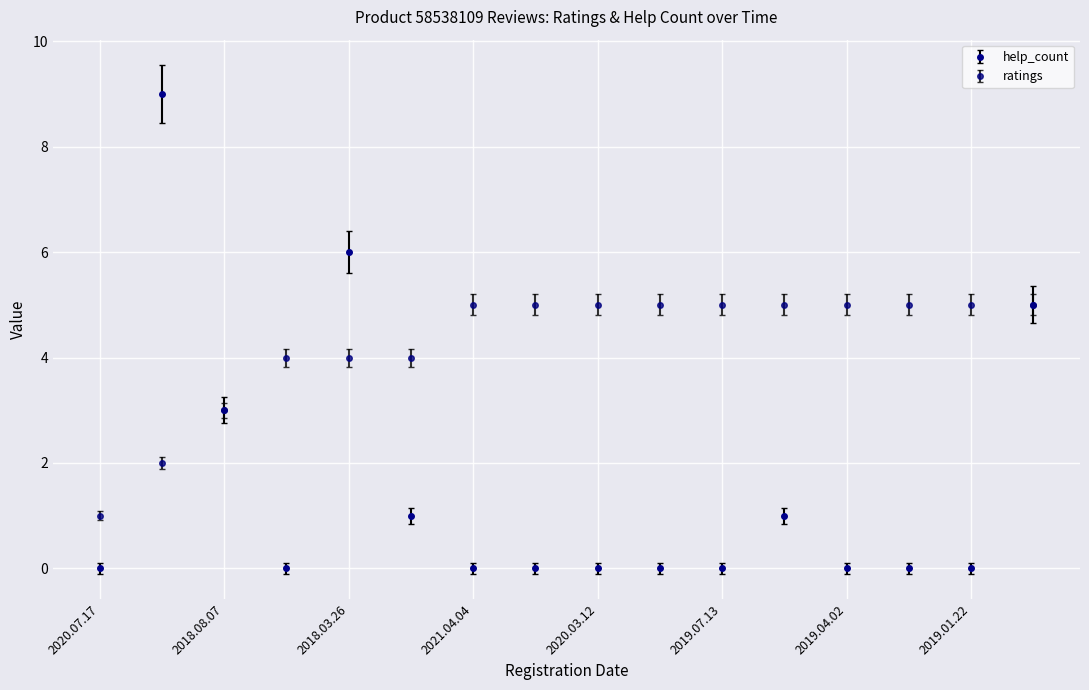

What is the difference between the second highest and second lowest values in the ratings series?

3